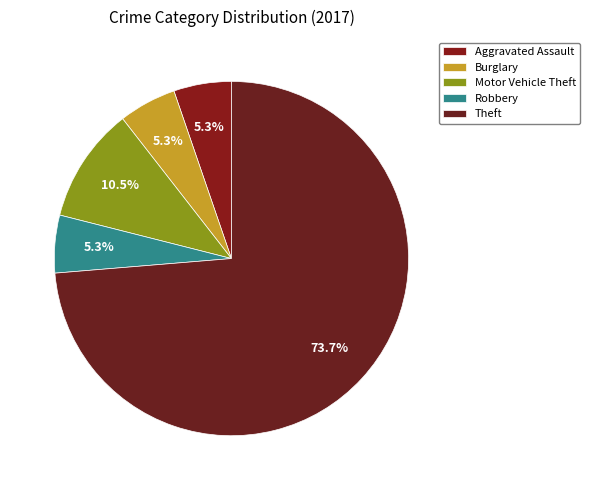

Is Burglary the majority of the pie?

No